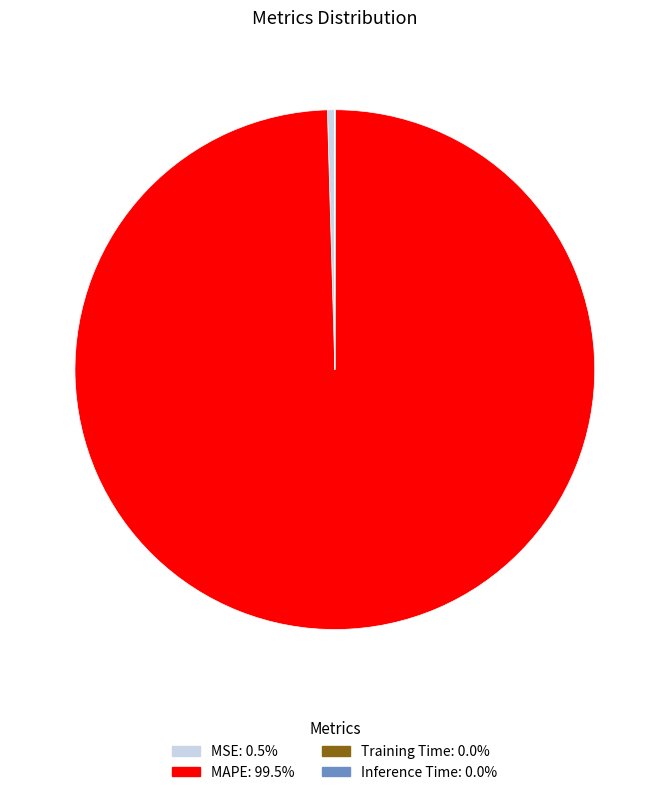

Does MAPE represent more than half of the total?

Yes